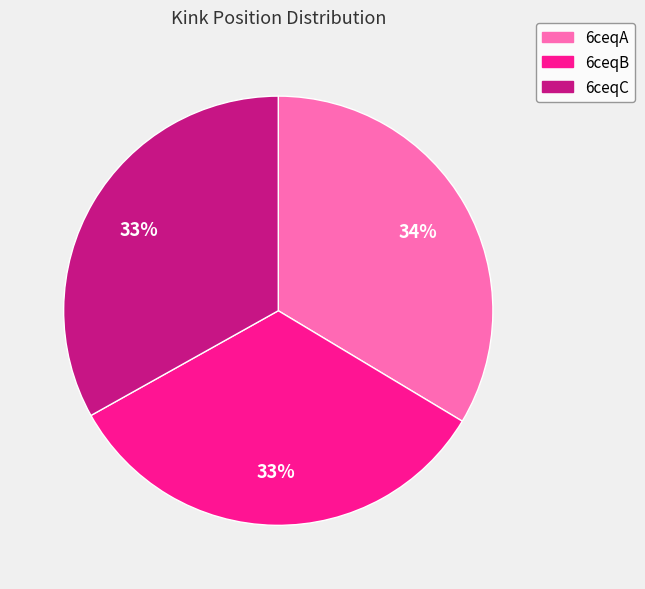

What percentage is the 6ceqC slice, to the nearest percent?

33%